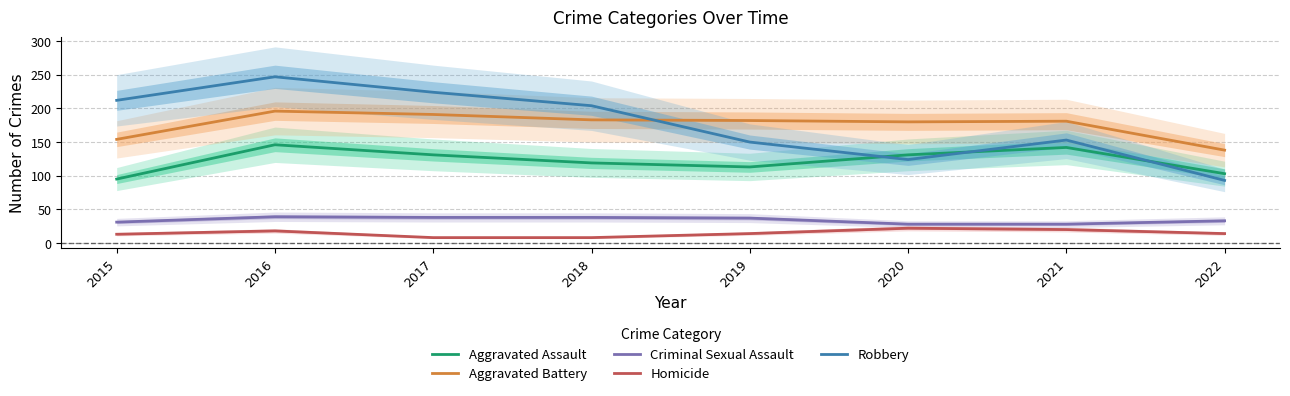

At 2021, list the series in order from largest to smallest.

Aggravated Battery, Robbery, Aggravated Assault, Criminal Sexual Assault, Homicide